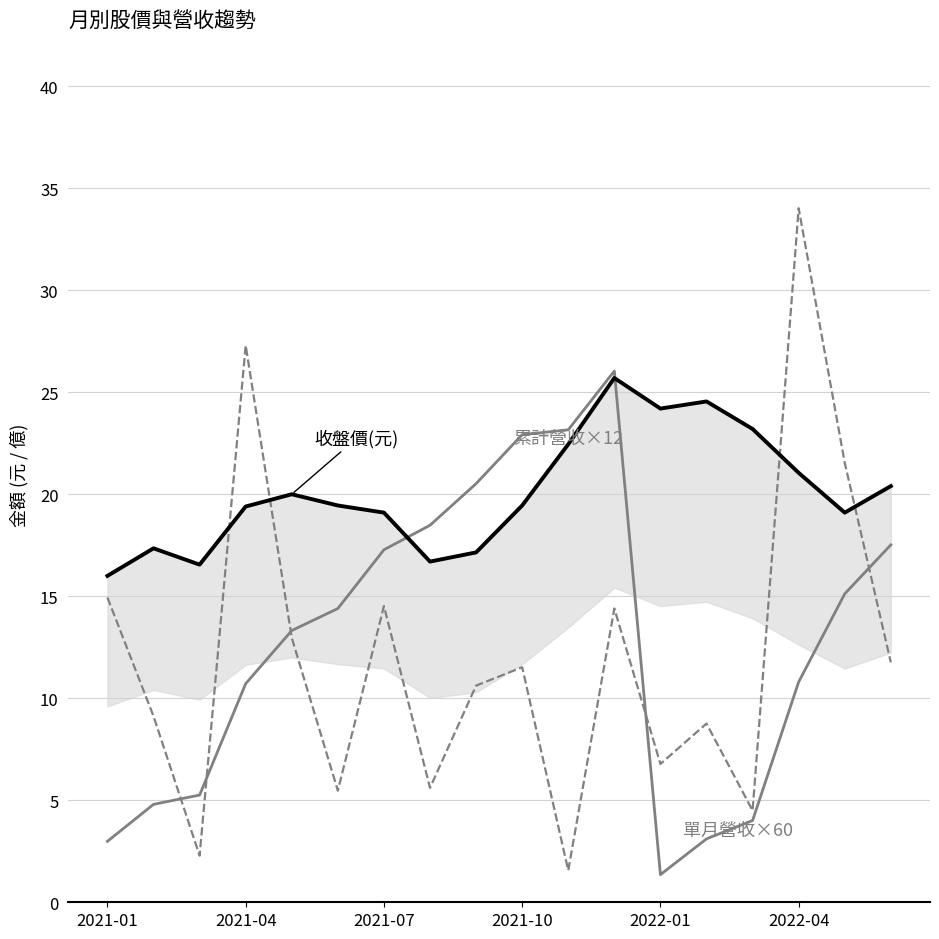

Which series ends up on top after the final intersection of 單月營收×60(億) and 收盤價(元)?

收盤價(元)